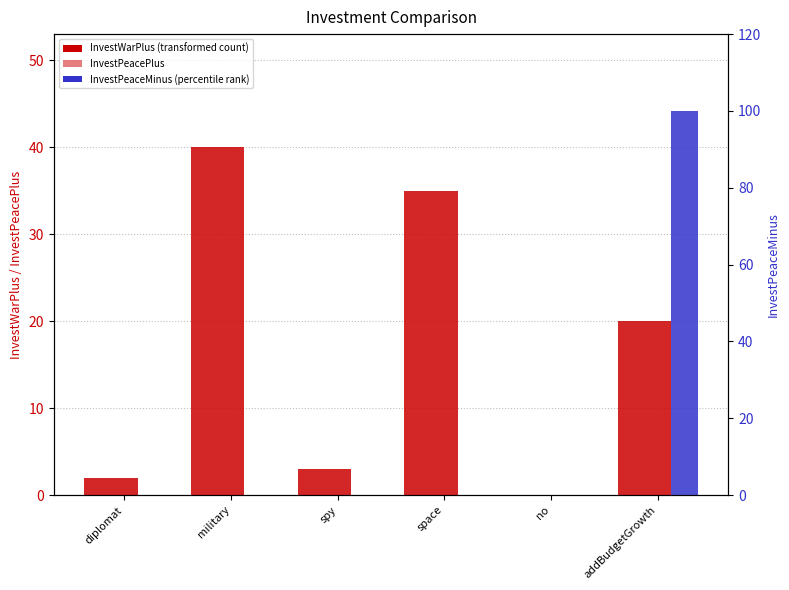

At spy, list the series in order from smallest to largest.

InvestPeaceMinus, InvestWarPlus, InvestPeacePlus